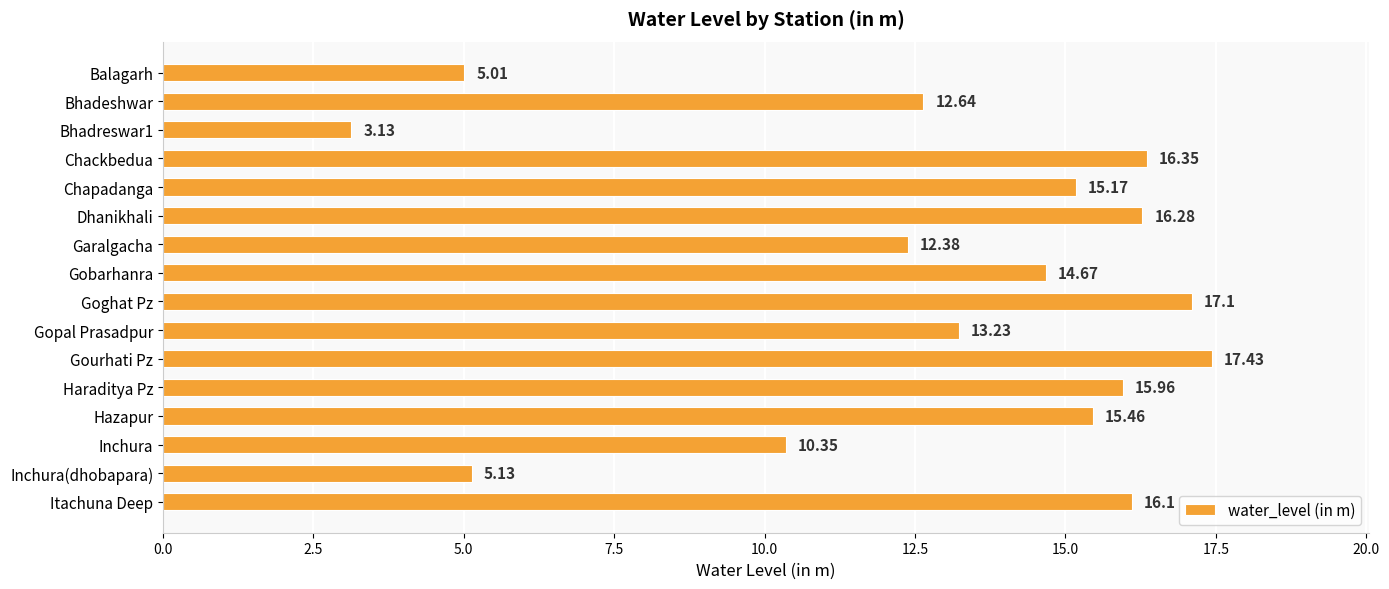

Which category has the highest value across all series?

Gourhati Pz